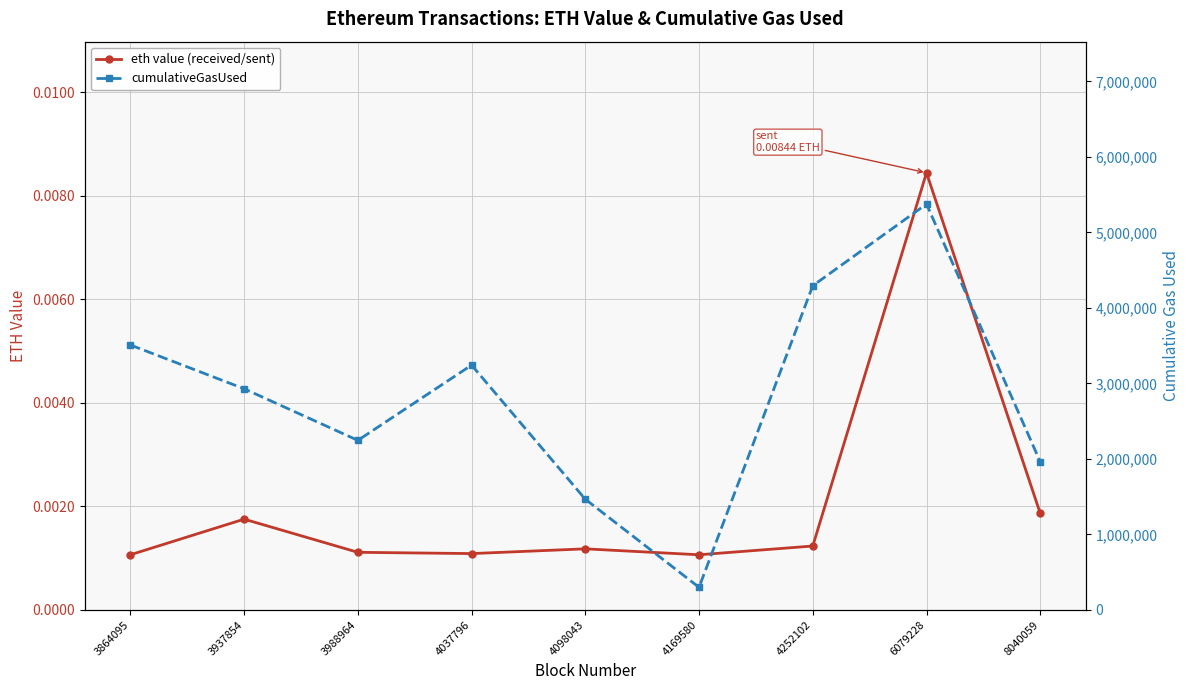

How many values in the cumulativeGasUsed series are below 2929340?

4